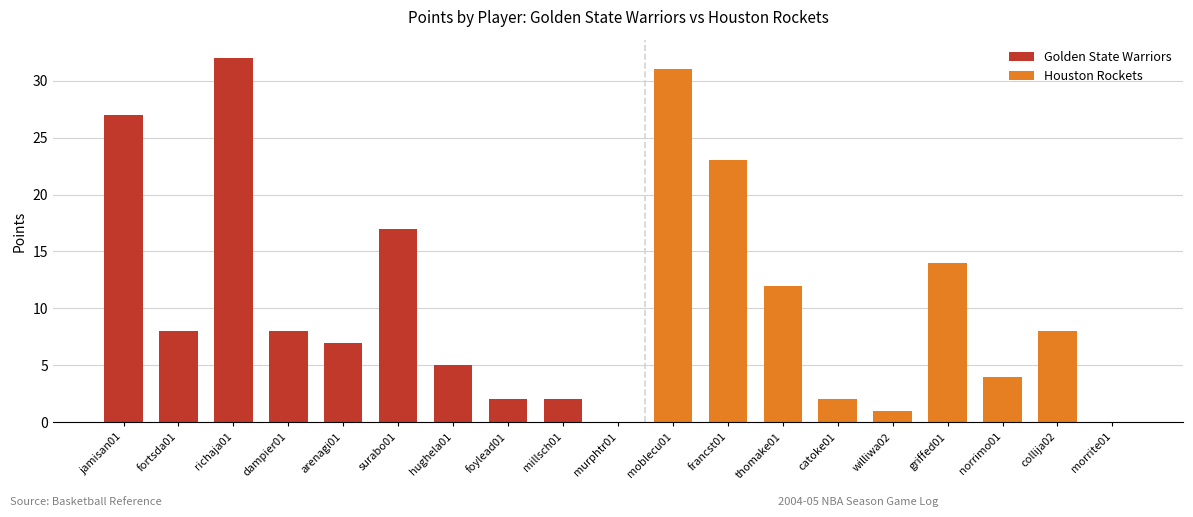

Does the chart contain stacked bars?

No